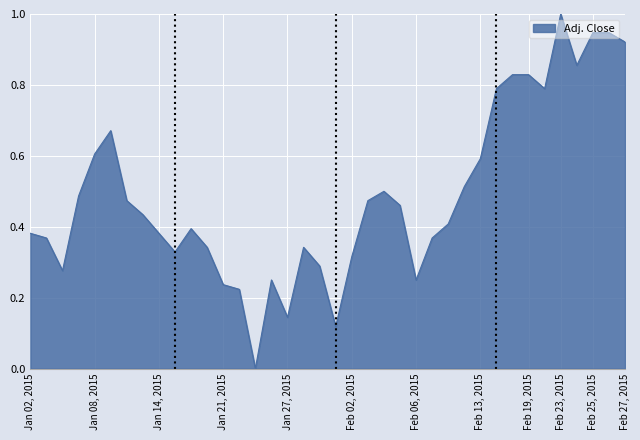

What is the difference between the maximum and minimum values?

1.0